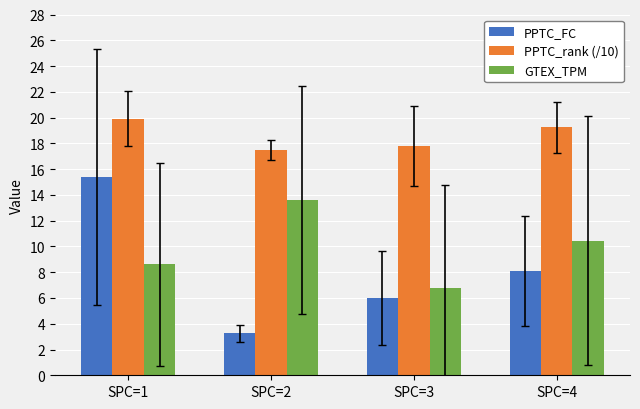

Rank the series by their maximum value, from highest to lowest.

PPTC_rank (/10), PPTC_FC, GTEX_TPM